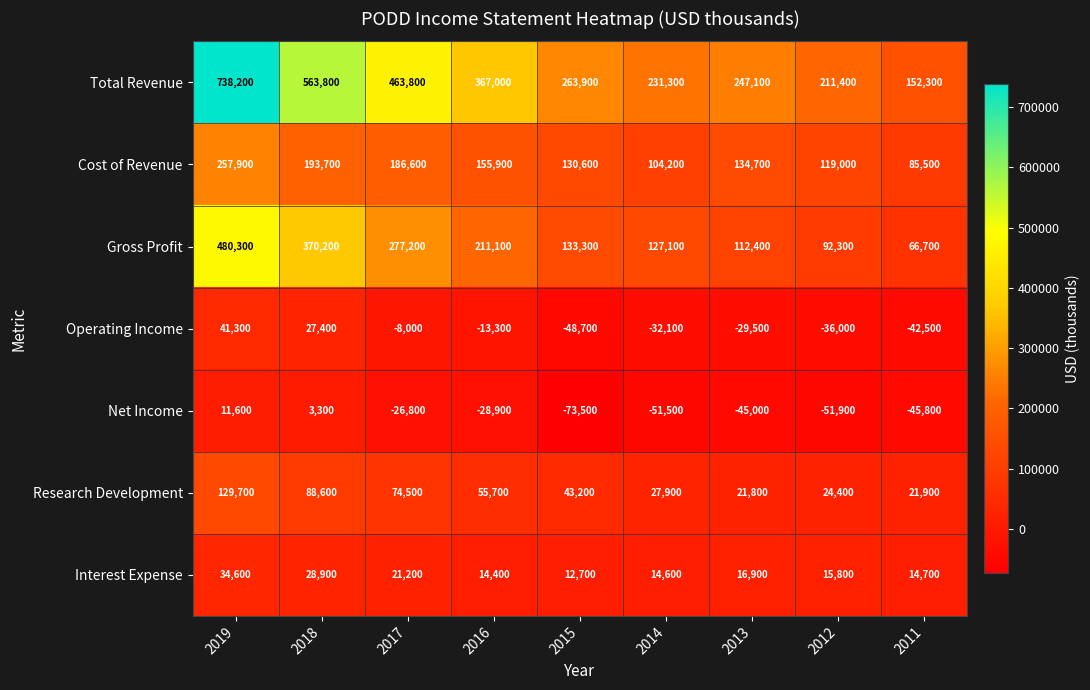

Which series has the largest total across all categories?

Total Revenue